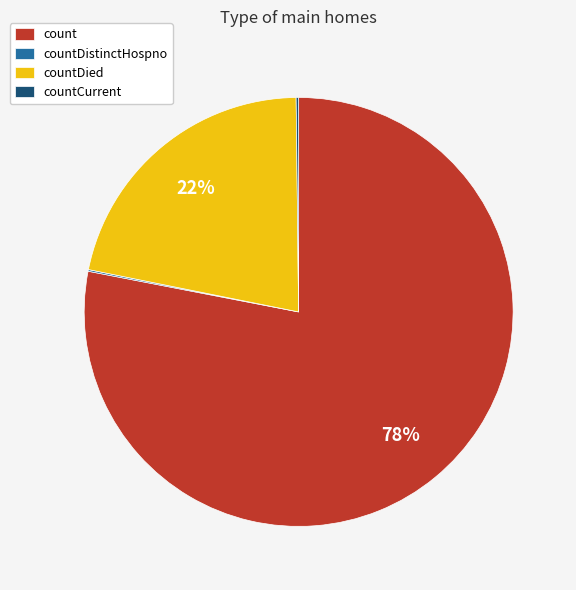

Which slice represents more than half of the pie?

count